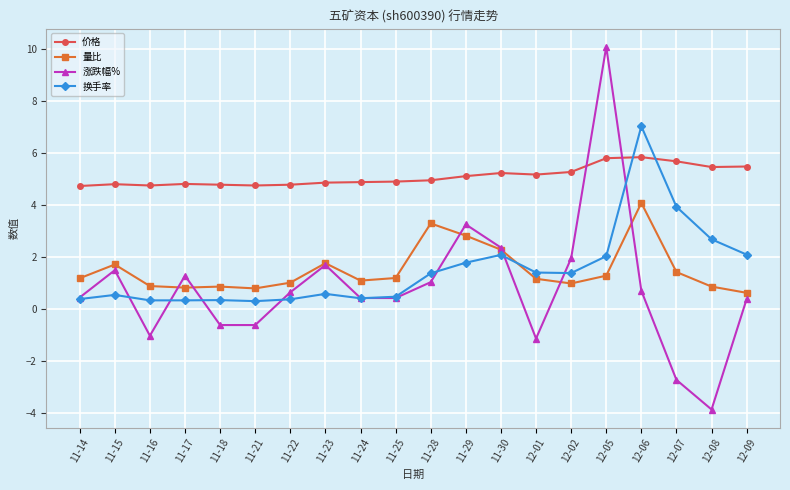

Is it true that 涨跌幅% equals 1.5 at 11-15?

True